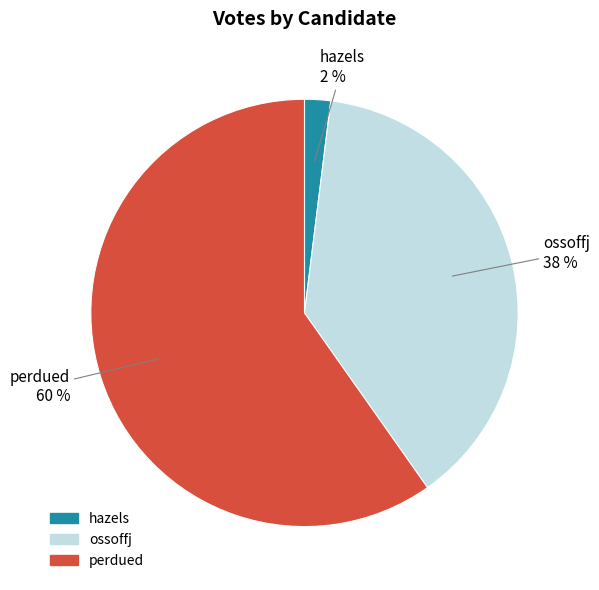

Which slice represents more than half of the pie?

perdued